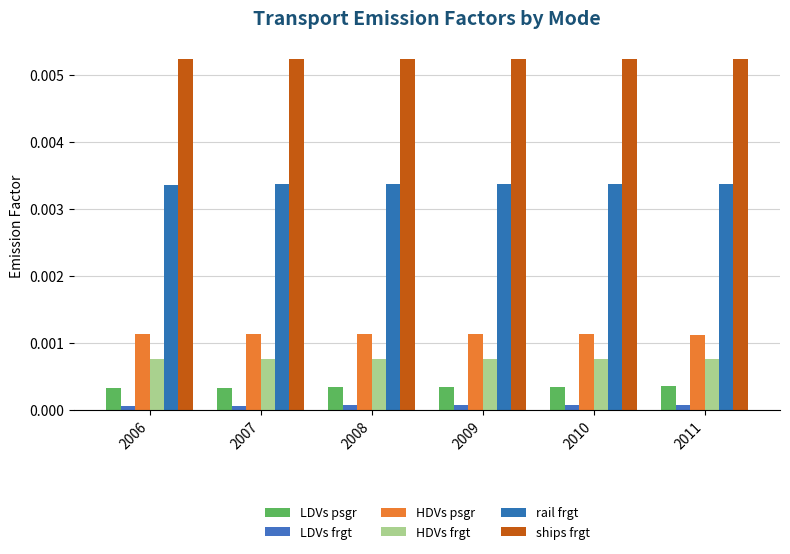

True or false: HDVs psgr has a value of 0.0 at 2007.

False